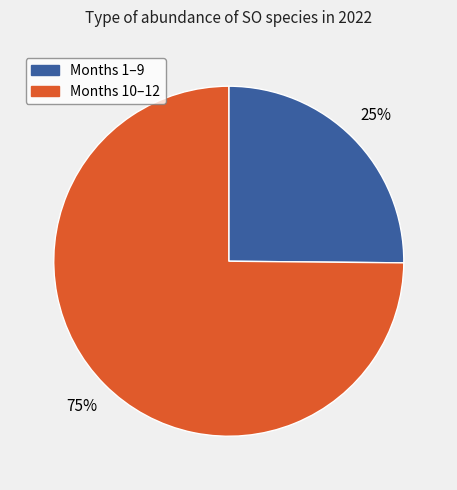

Is there any slice that represents more than half of the pie?

Yes